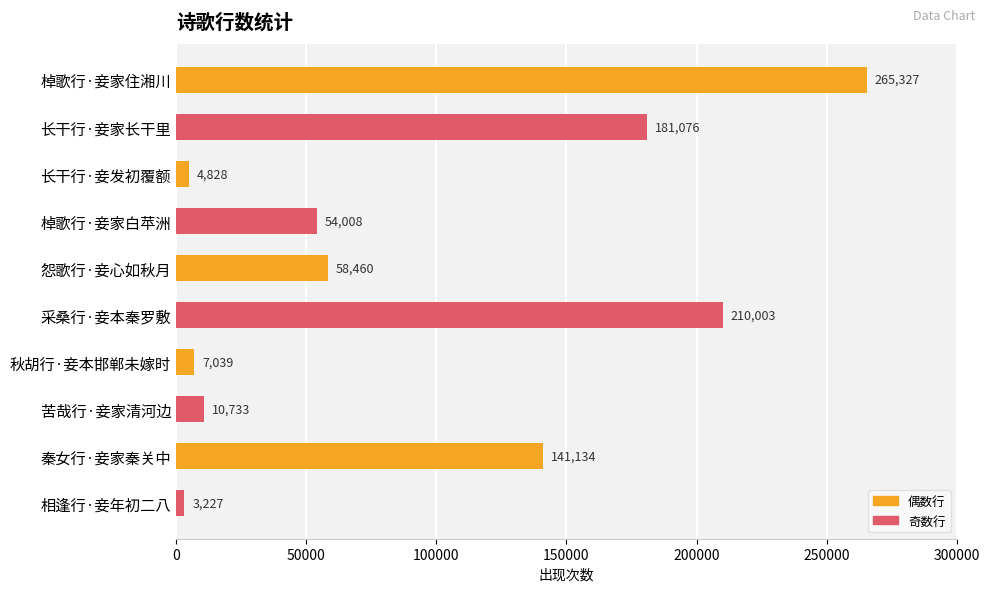

What is the difference between the maximum and minimum values?

262100